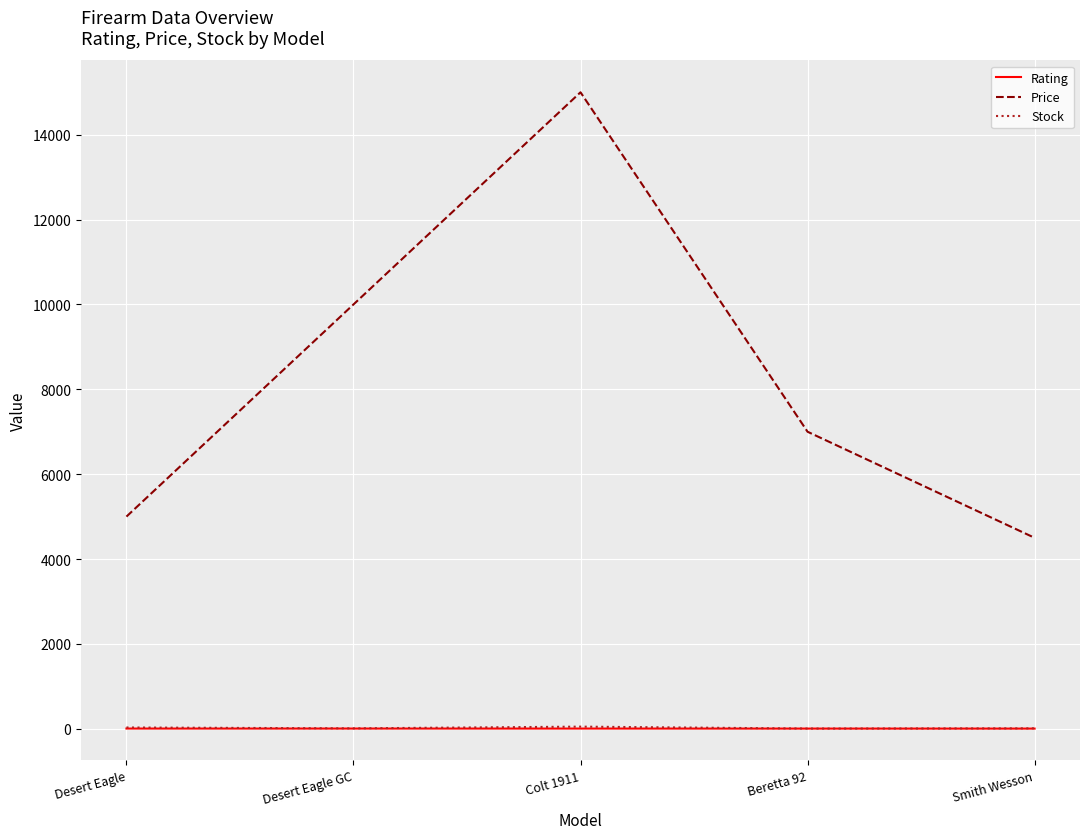

True or false: Stock and Price cross at least once.

False